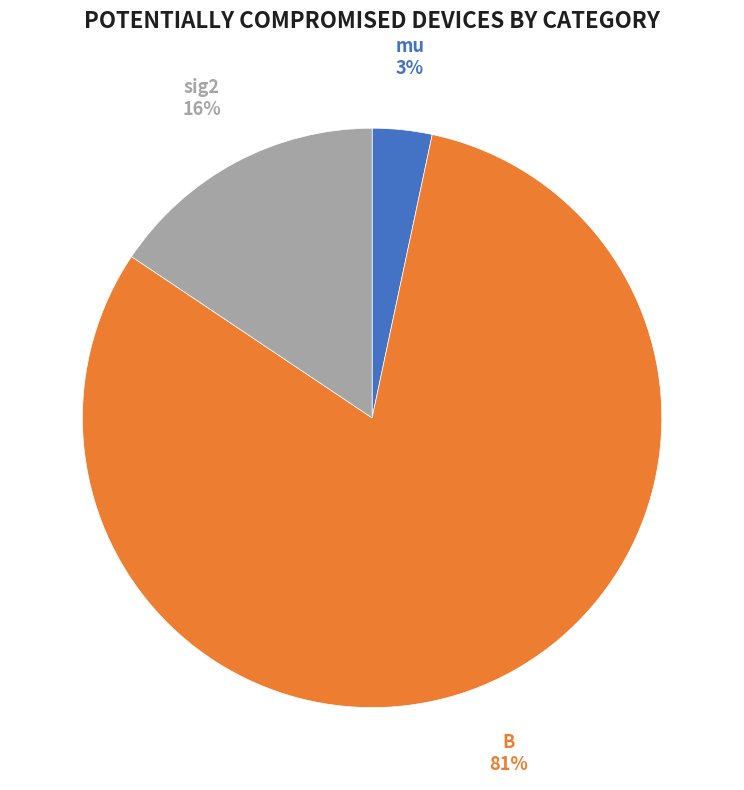

Which category has the smallest portion of the pie?

mu